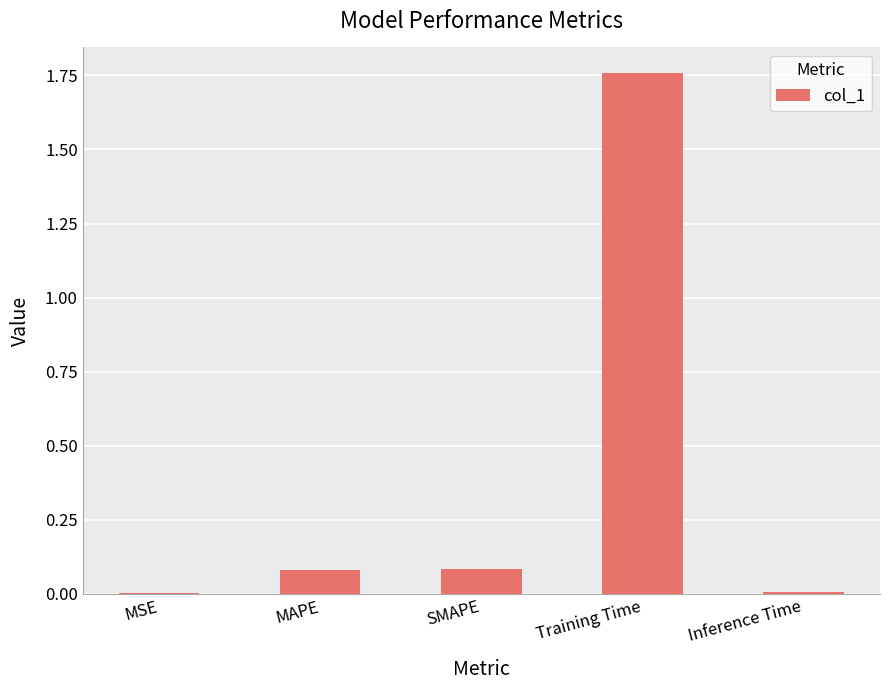

Is it true that the value at MAPE is 0.0?

False